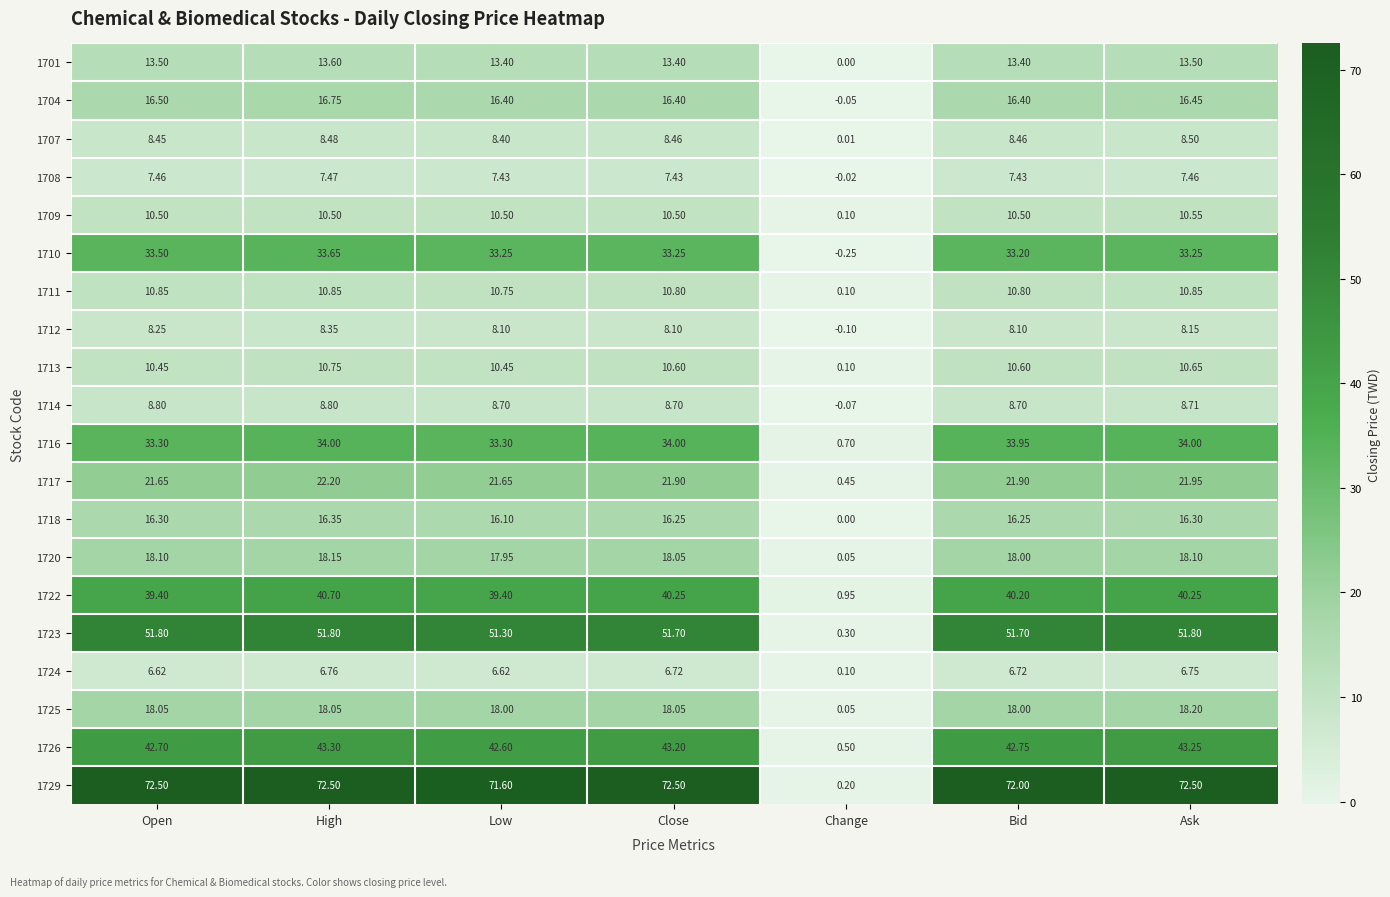

Where is 1714 nearest to the value 4?

Change